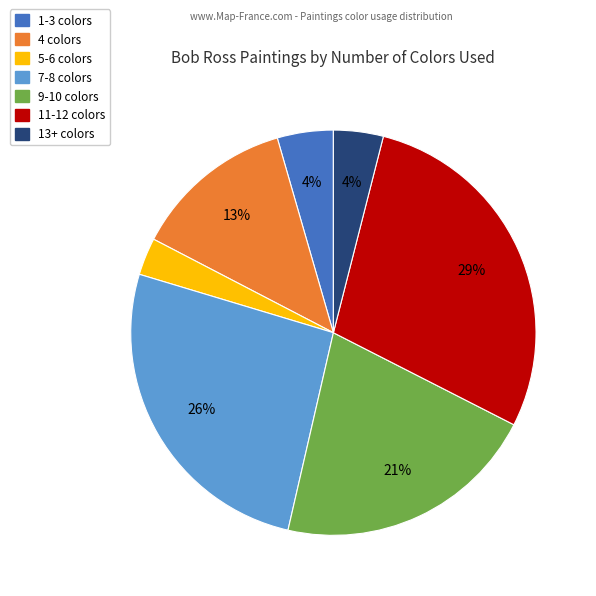

Is there any slice that represents more than half of the pie?

No